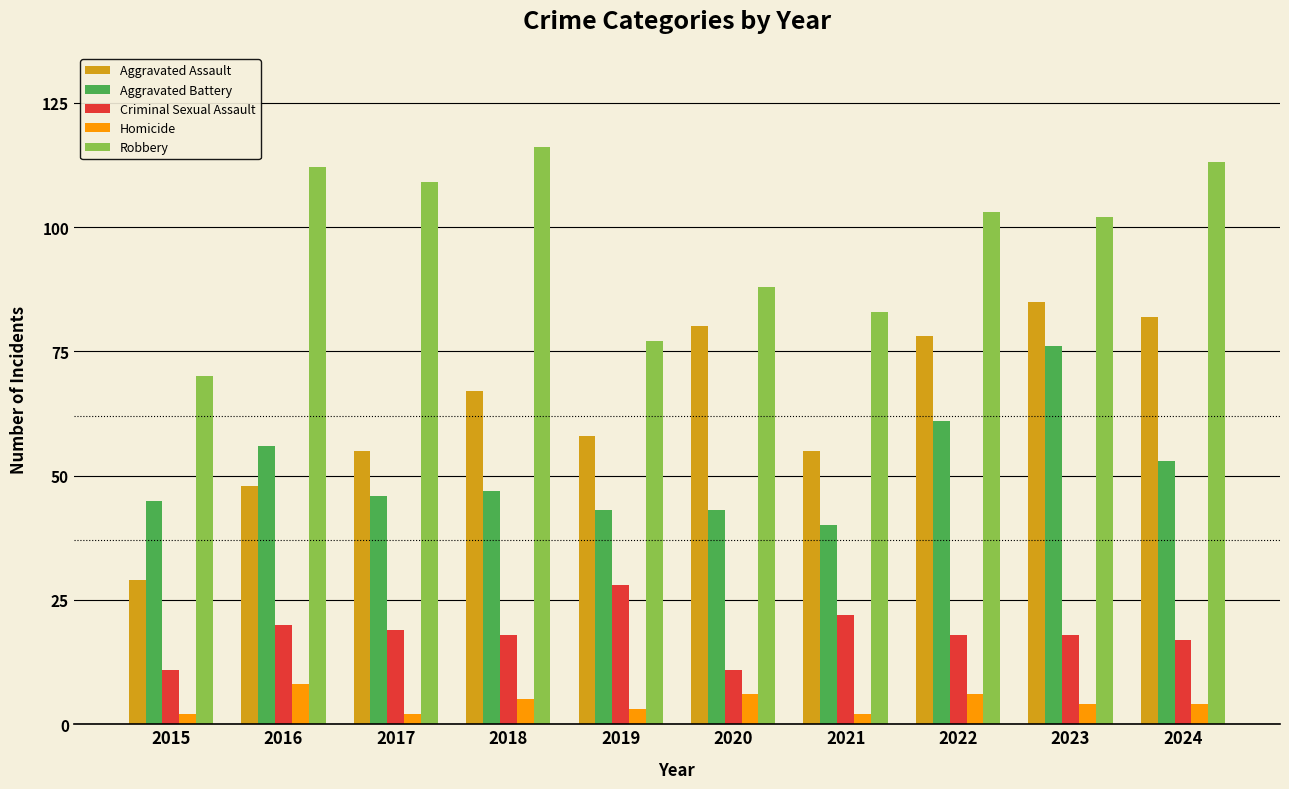

Is it true that Criminal Sexual Assault equals 13 at 2021?

False